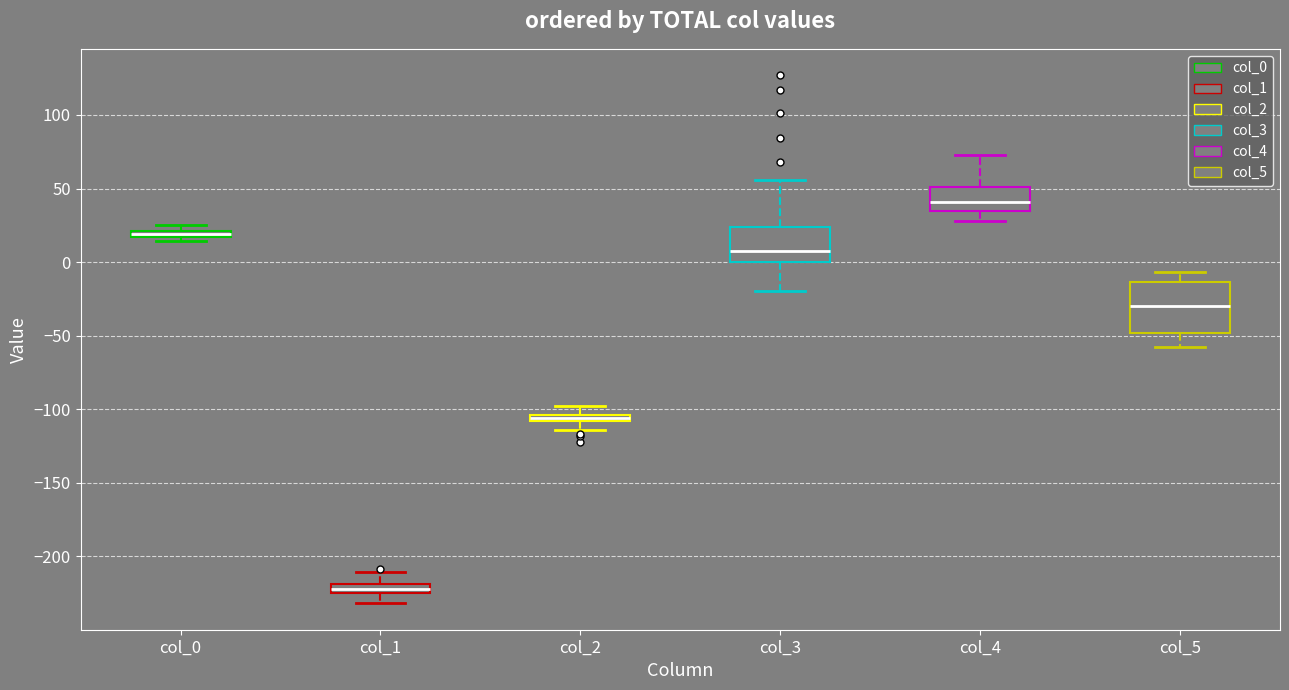

Where does the upper whisker of the box for col_4 end on the y-axis? The values are not printed on the chart, so give them approximately, as read against the axis.

75